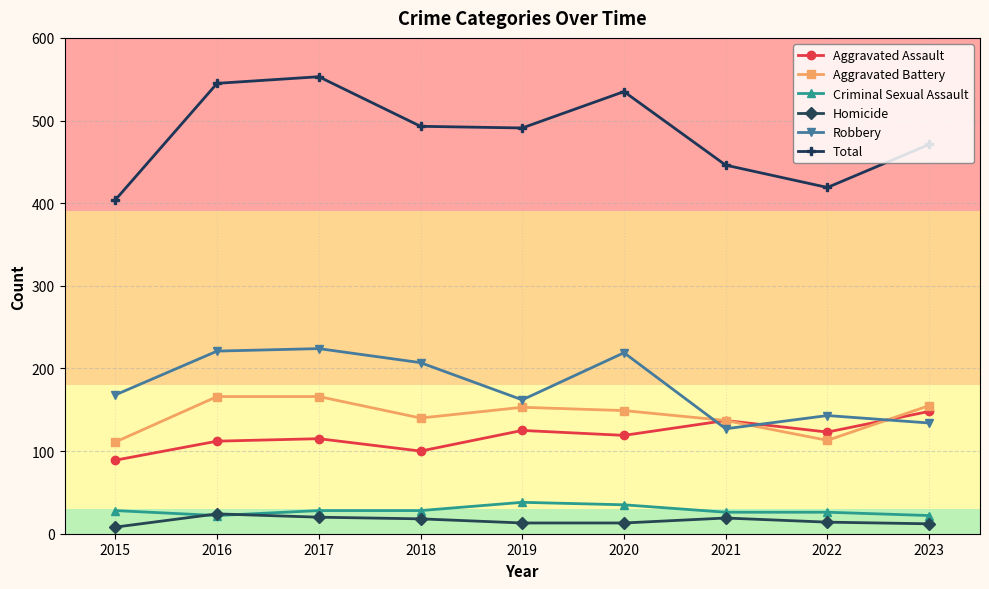

True or false: Aggravated Battery and Homicide intersect in this chart.

False